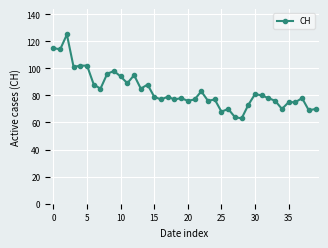

True or false: there are more than 0 points higher than both neighbors.

True